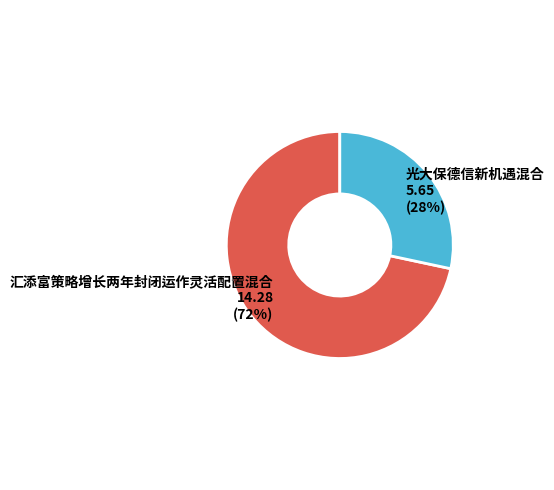

Which has a higher value, 光大保德信新机遇混合 or 汇添富策略增长两年封闭运作灵活配置混合?

汇添富策略增长两年封闭运作灵活配置混合